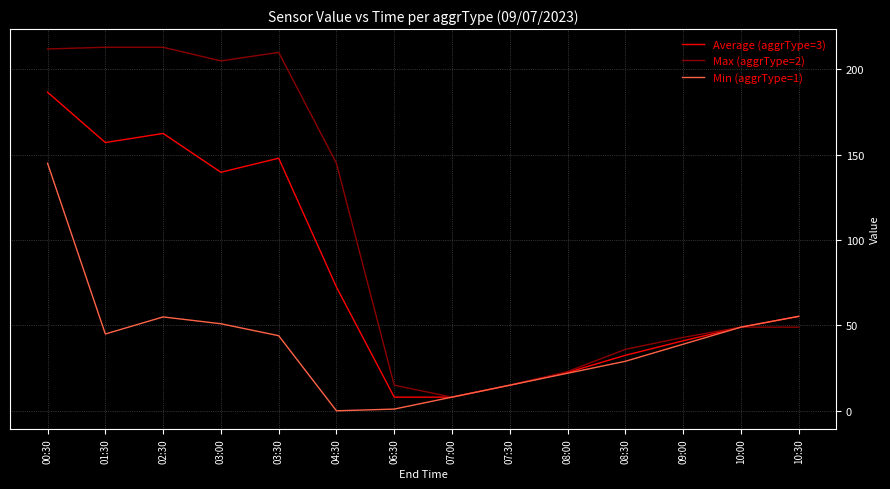

What are all the series names shown in the legend?

Average (aggrType=3), Max (aggrType=2), Min (aggrType=1)